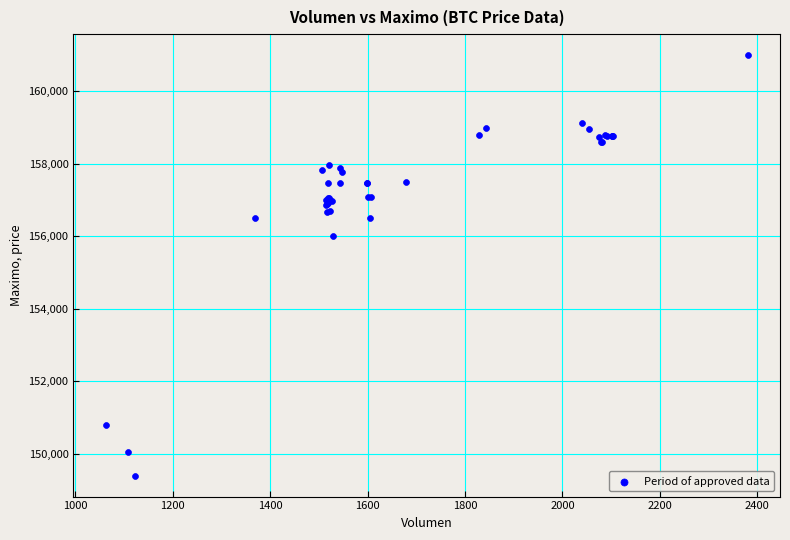

What Y value in the scatter plot is closest to 155202?

156000